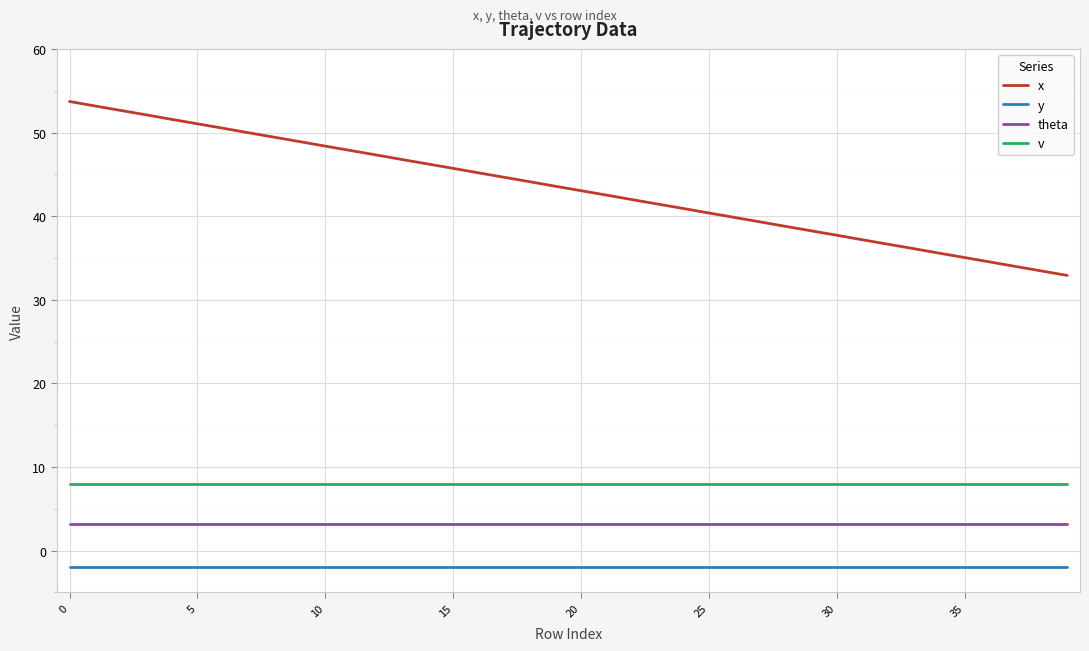

What is the lowest value of the v series?

8.0